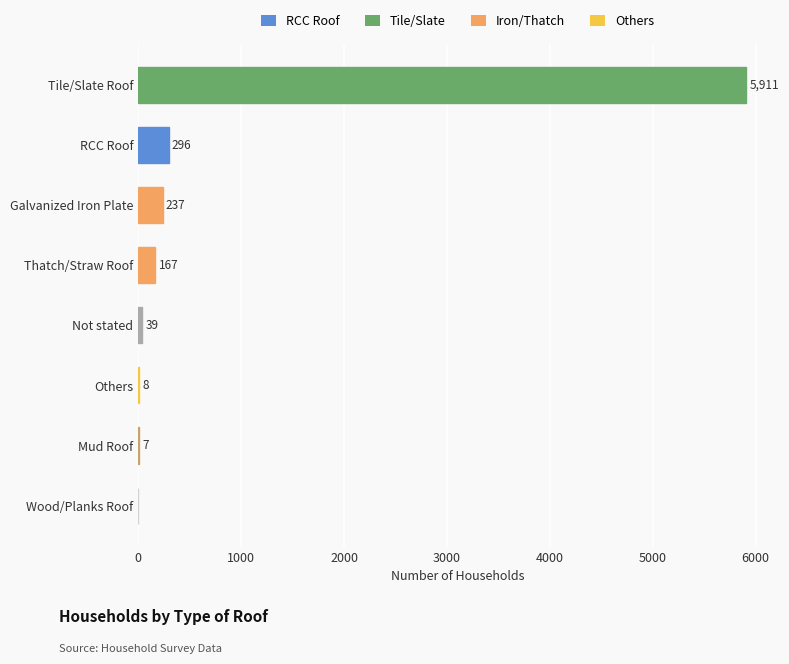

What is the sum of all values?

6665